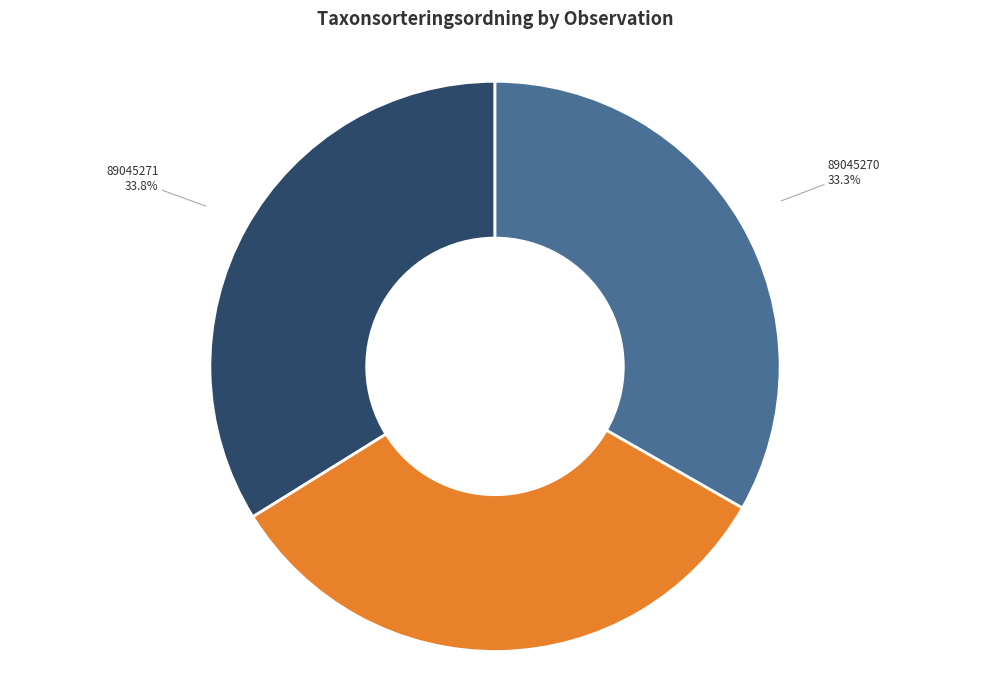

Does any single category account for the majority?

No